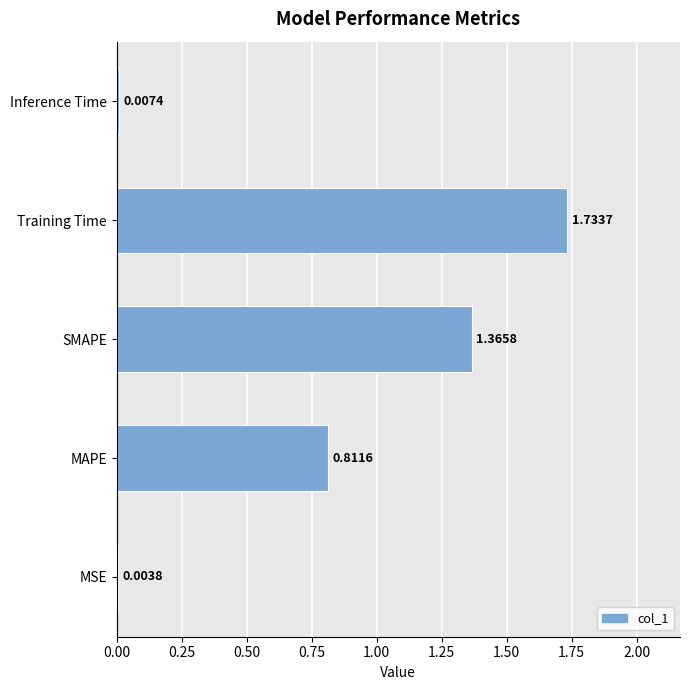

What is the change in value from SMAPE to Training Time?

+0.4